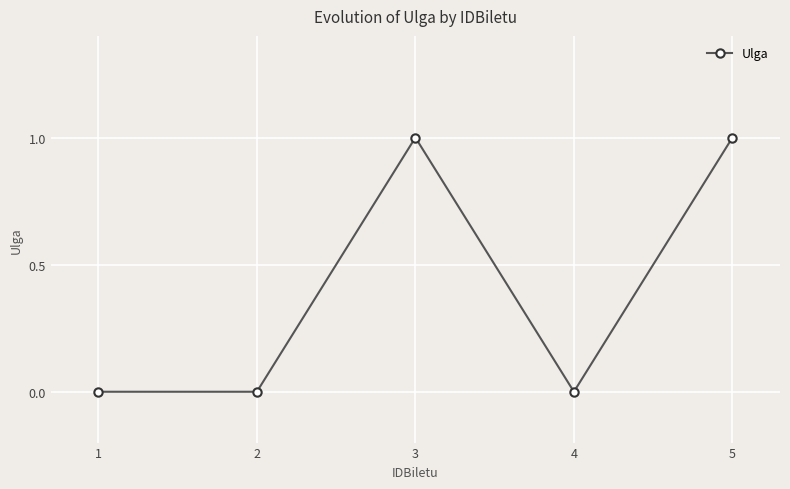

Where is the first local maximum?

3